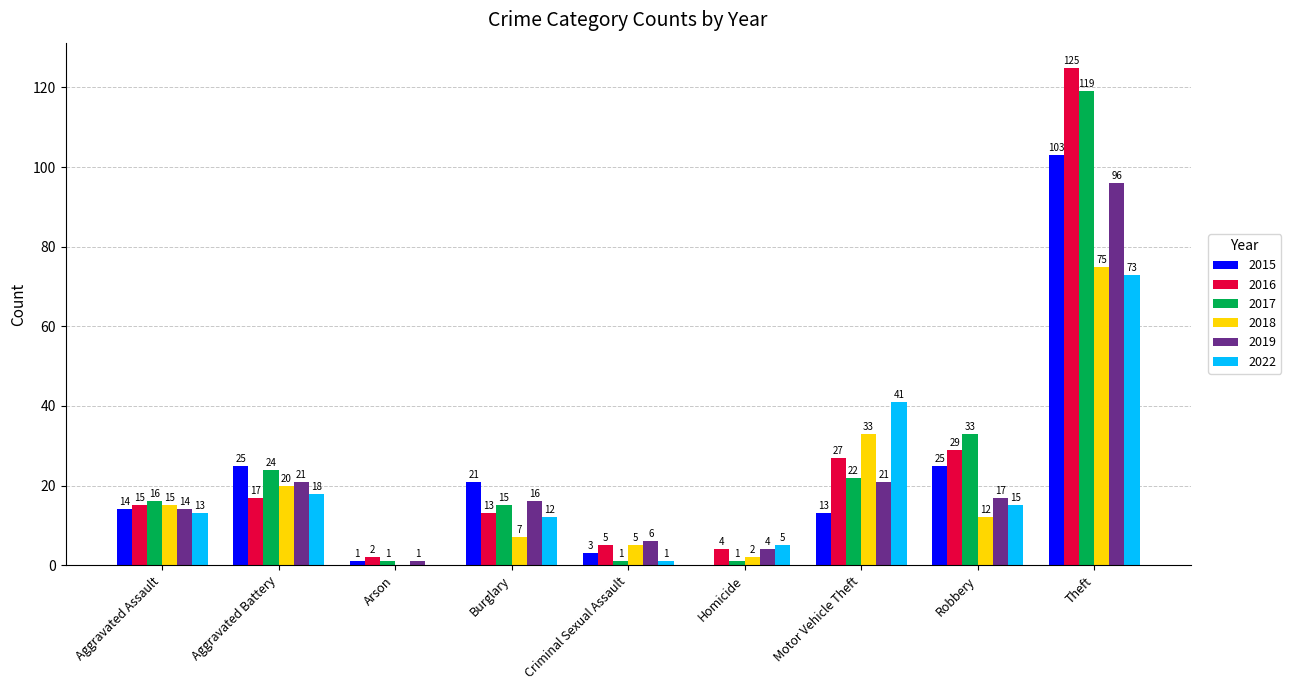

What is the sum of the 2019 values at Robbery and Theft?

113